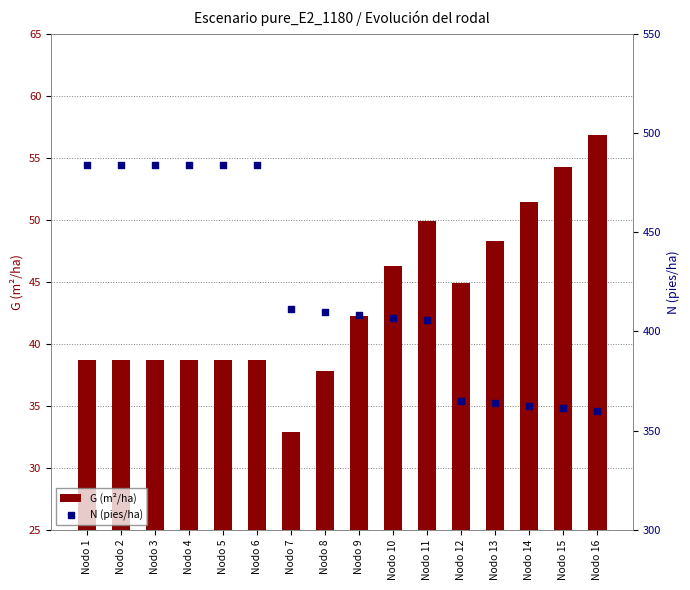

Which series contains the lowest Y value?

G (m²/ha)